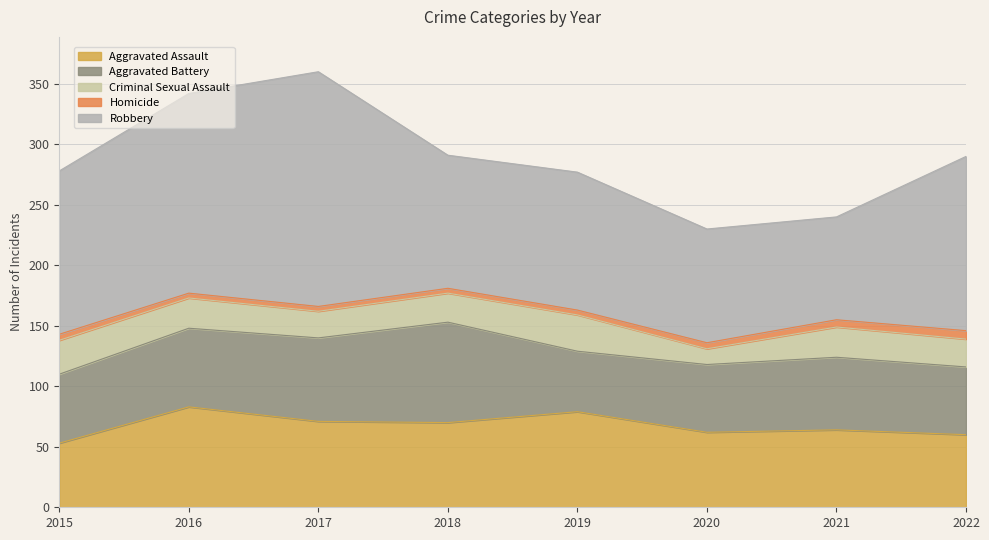

Where does the Aggravated Battery series first go above 60?

2016